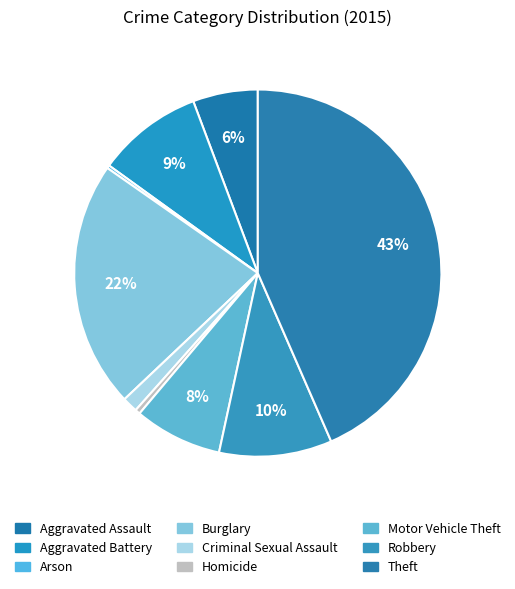

What percentage do Theft and Aggravated Battery together represent?

52.8%